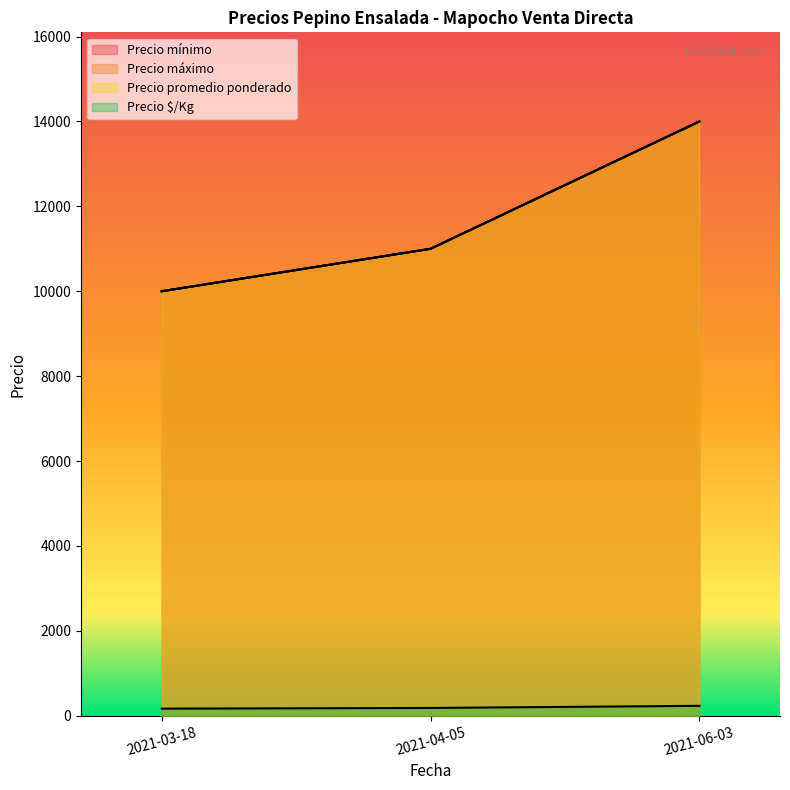

Which has a higher value, 2021-03-18 or 2021-06-03?

2021-06-03